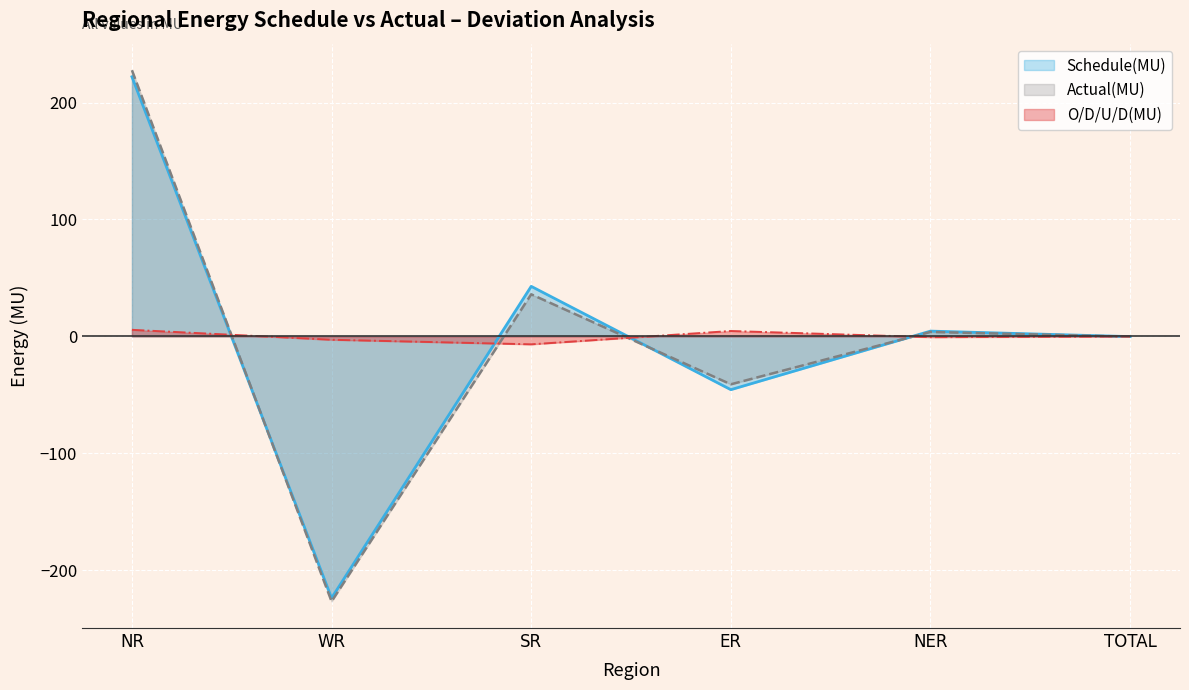

How many values in Actual(MU) are above zero?

3